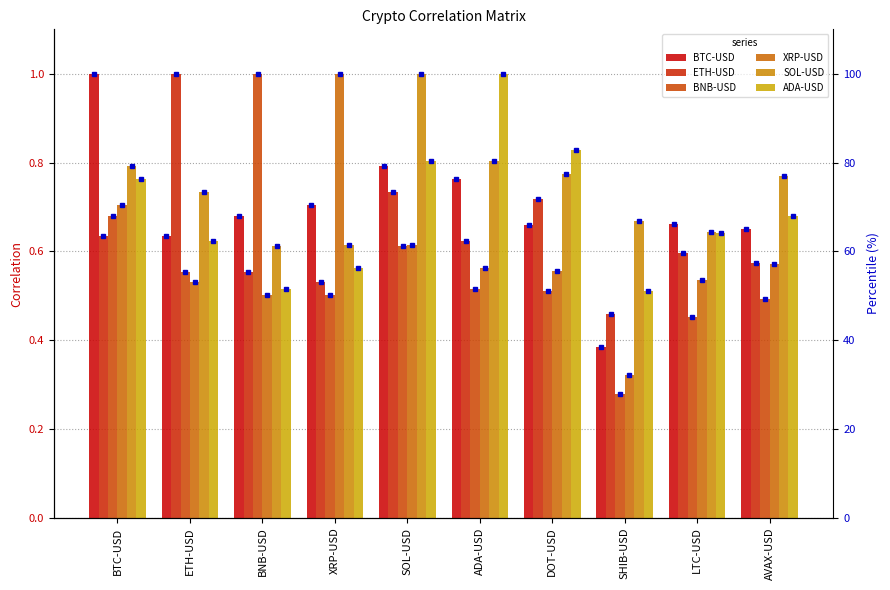

The SOL-USD series shows 47.2 at SOL-USD. True or false?

False